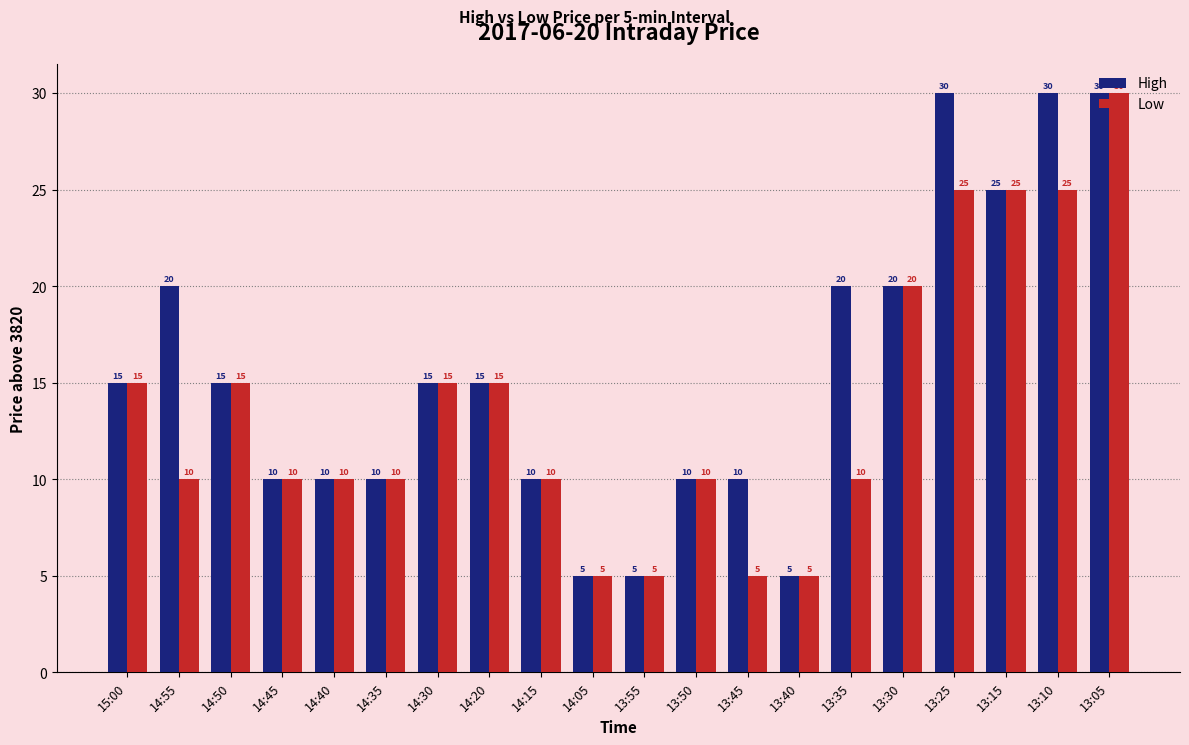

What is the average value of the High series?

16